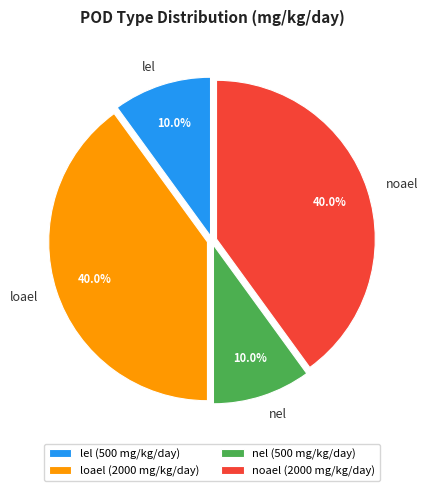

The noael slice represents 40% of the pie. True or false?

True